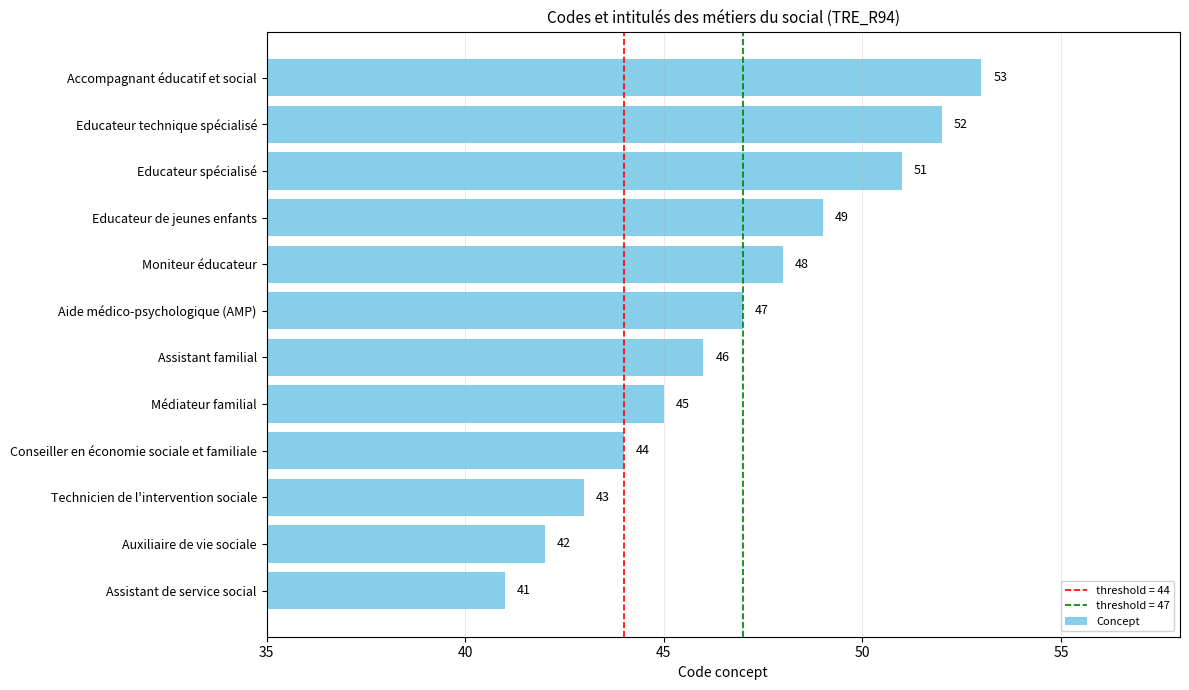

Reading bottom to top, extract all data points from this chart.

Assistant de service social=41	Auxiliaire de vie sociale=42	Technicien de l'intervention sociale=43	Conseiller en économie sociale et familiale=44	Médiateur familial=45	Assistant familial=46	Aide médico-psychologique (AMP)=47	Moniteur éducateur=48	Educateur de jeunes enfants=49	Educateur spécialisé=51	Educateur technique spécialisé=52	Accompagnant éducatif et social=53